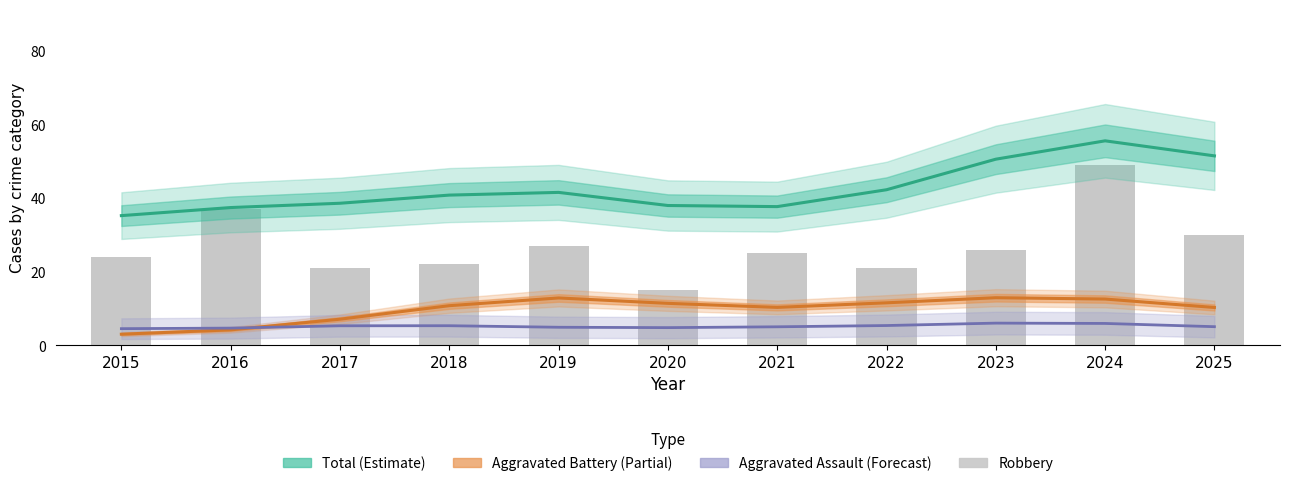

What is the value of the Total bar at the 1st from the left?

35.2